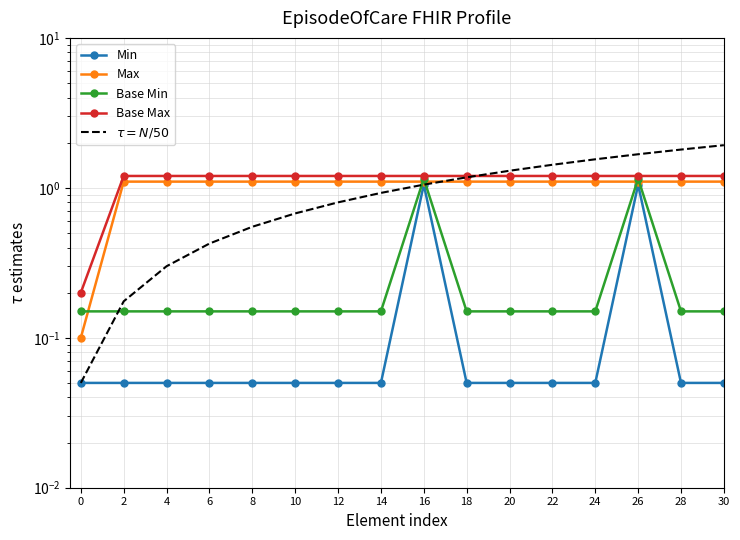

Which series has the largest total across all categories?

Base Max